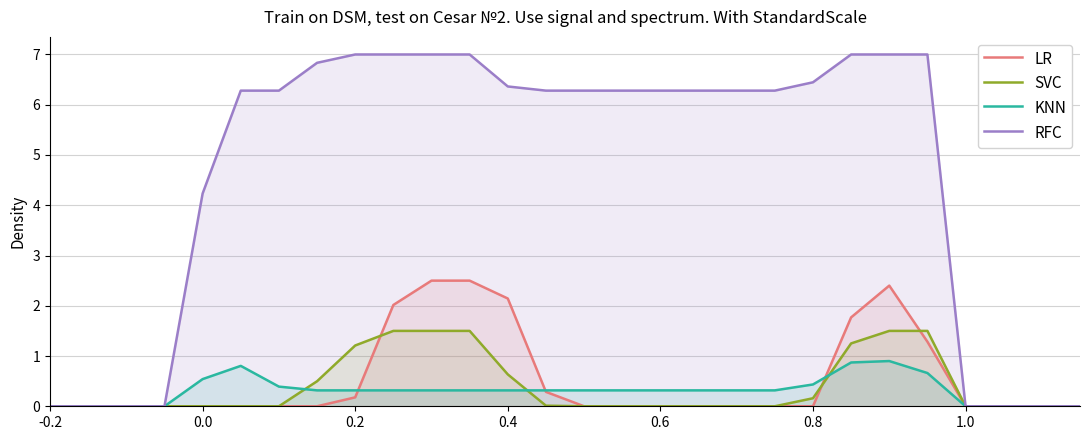

Which series has the largest total across all categories?

RFC